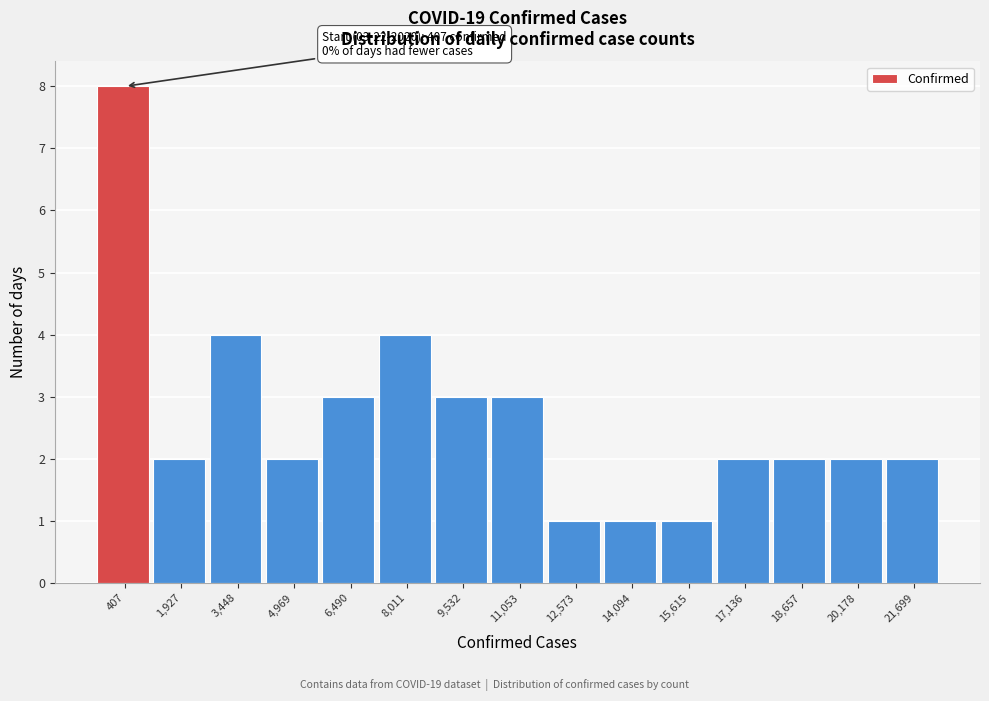

Reading left to right, list all the values displayed in this chart.

407=8	1,927=2	3,448=4	4,969=2	6,490=3	8,011=4	9,532=3	11,053=3	12,573=1	14,094=1	15,615=1	17,136=2	18,657=2	20,178=2	21,699=2